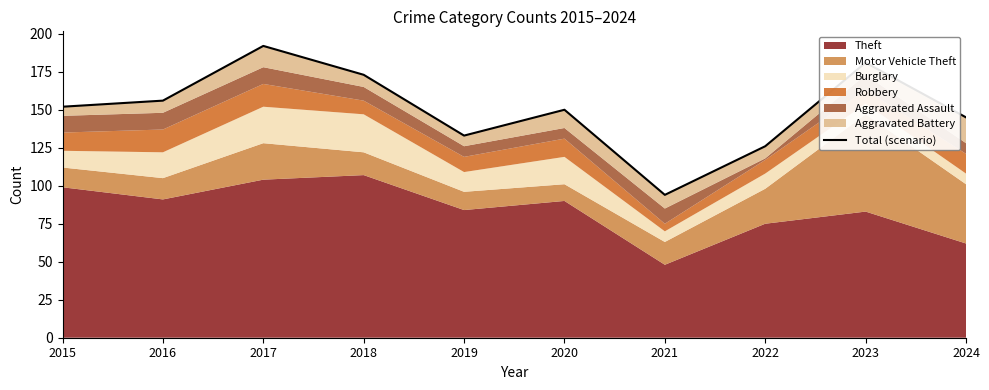

Reading left to right, extract all data points from this chart.

2015=152	2016=156	2017=192	2018=173	2019=133	2020=150	2021=94	2022=126	2023=181	2024=145